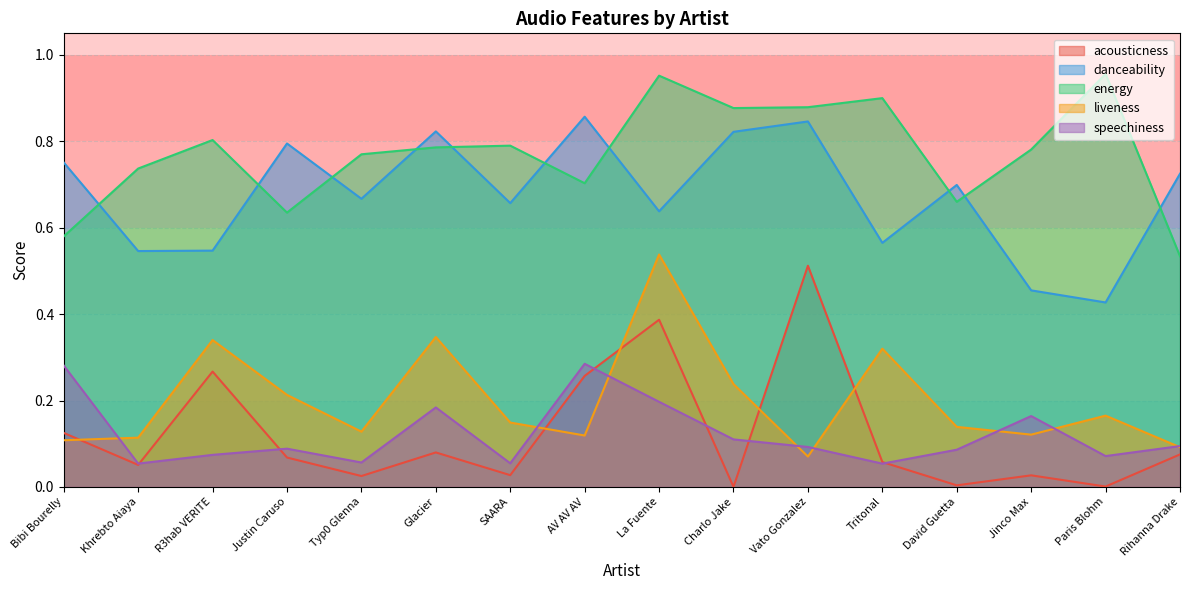

In energy, how many points are higher than both neighbors (excluding endpoints)?

5